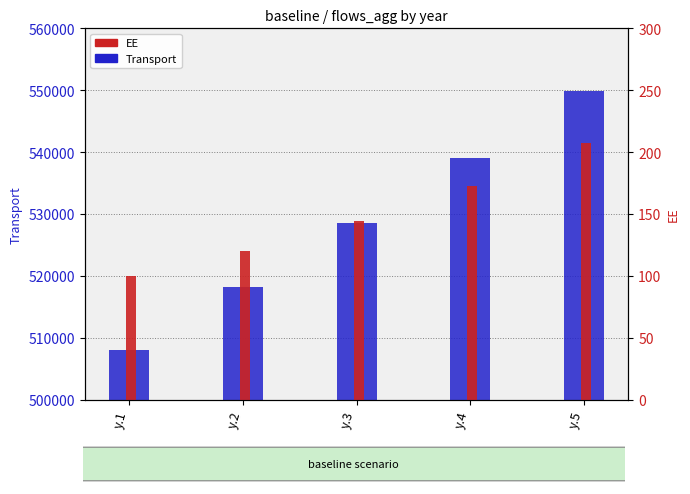

What is the difference between the highest and lowest values at y.1?

507922.2